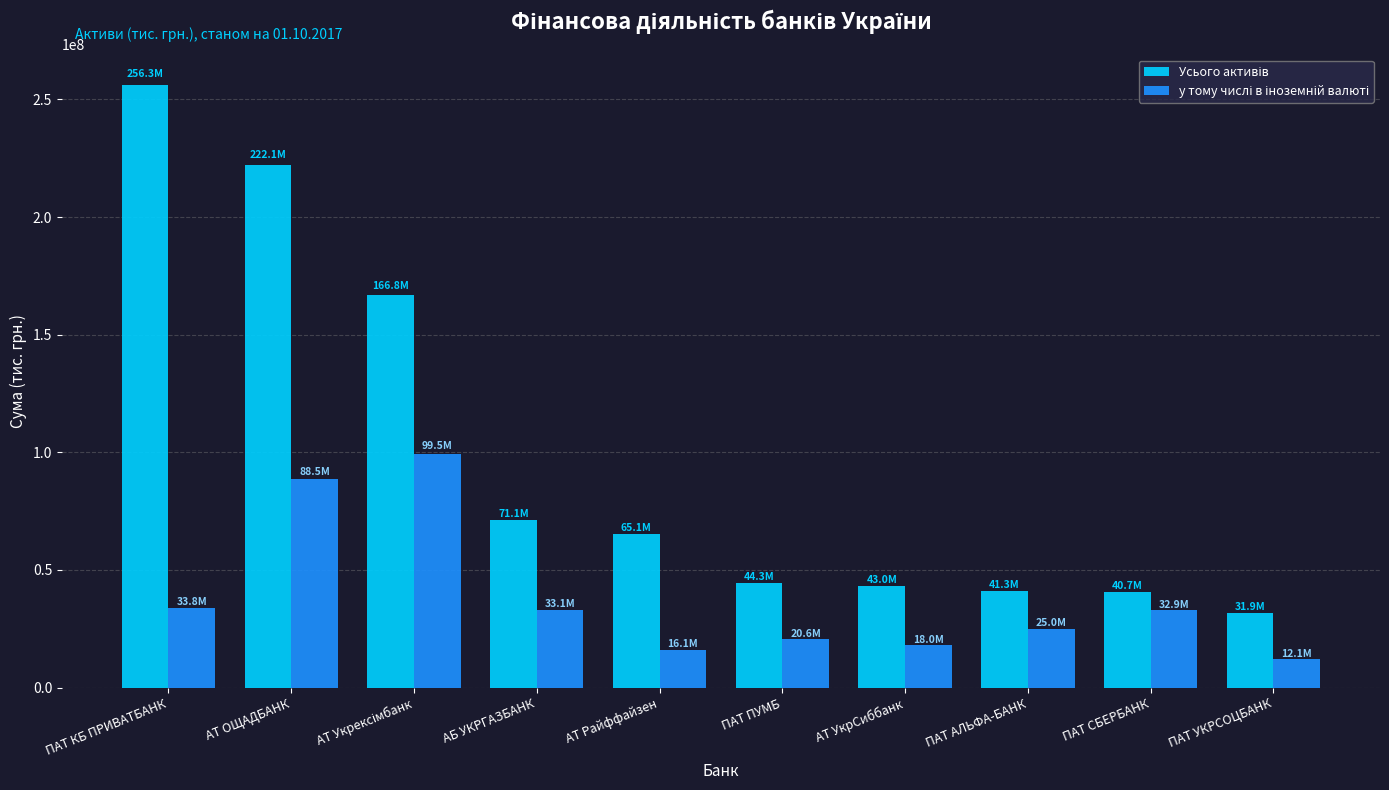

How many distinct data groups are displayed?

2